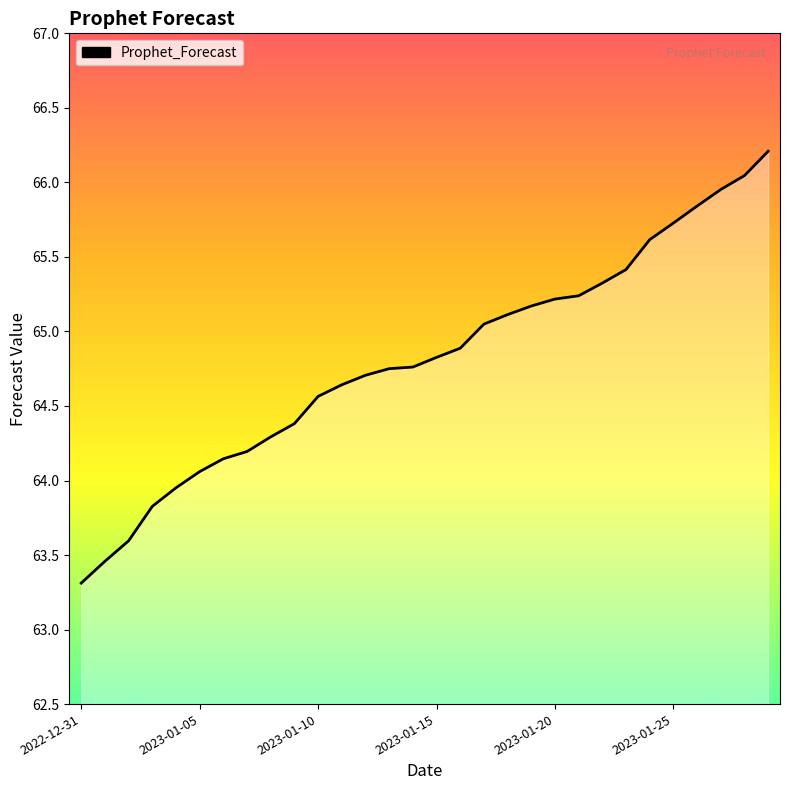

Does the chart have visible grid lines?

No